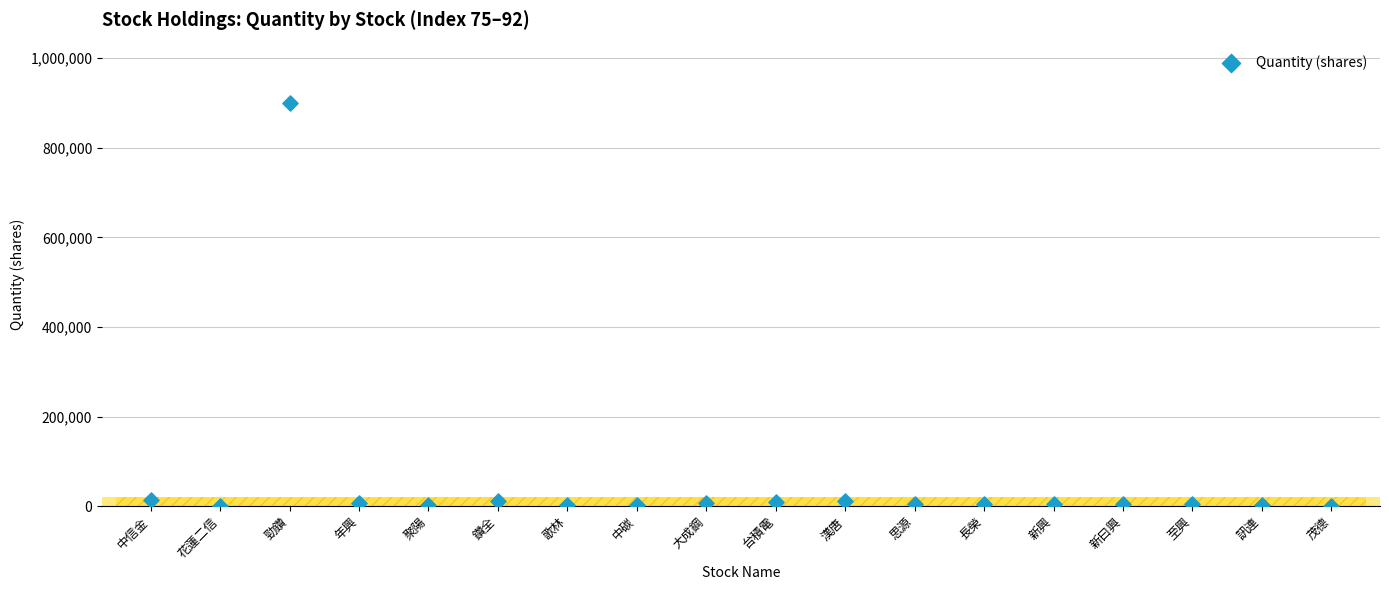

What is the range of Y values (max minus min)?

899980